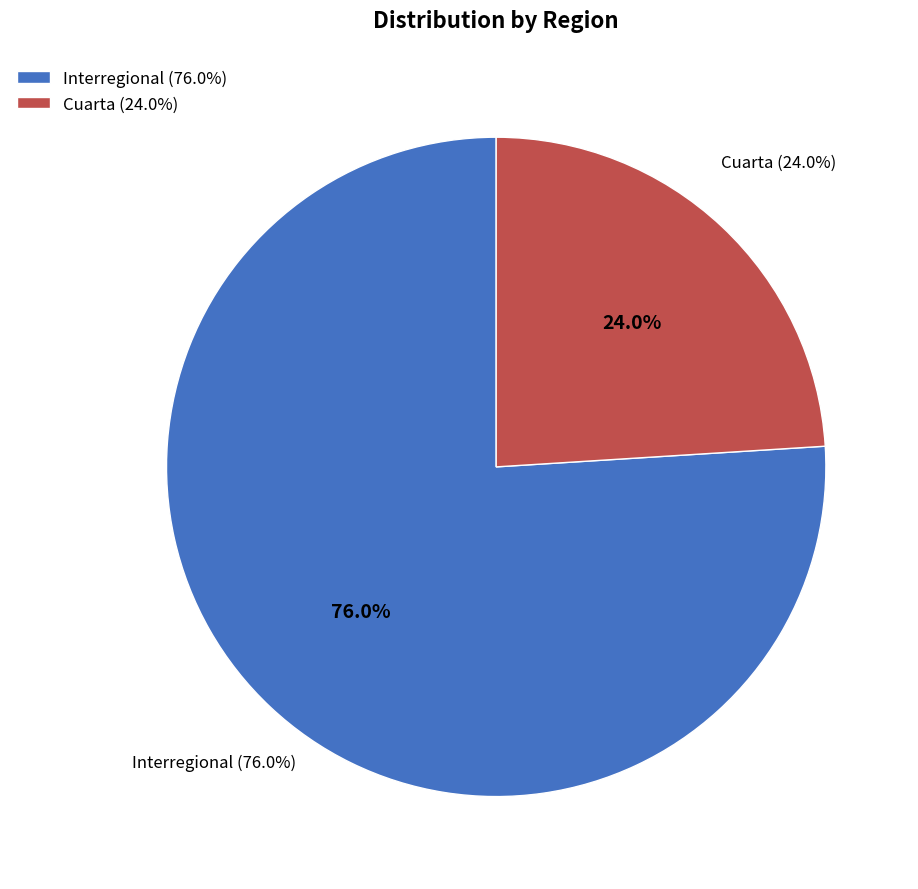

Which has a higher value, Interregional or Cuarta?

Interregional